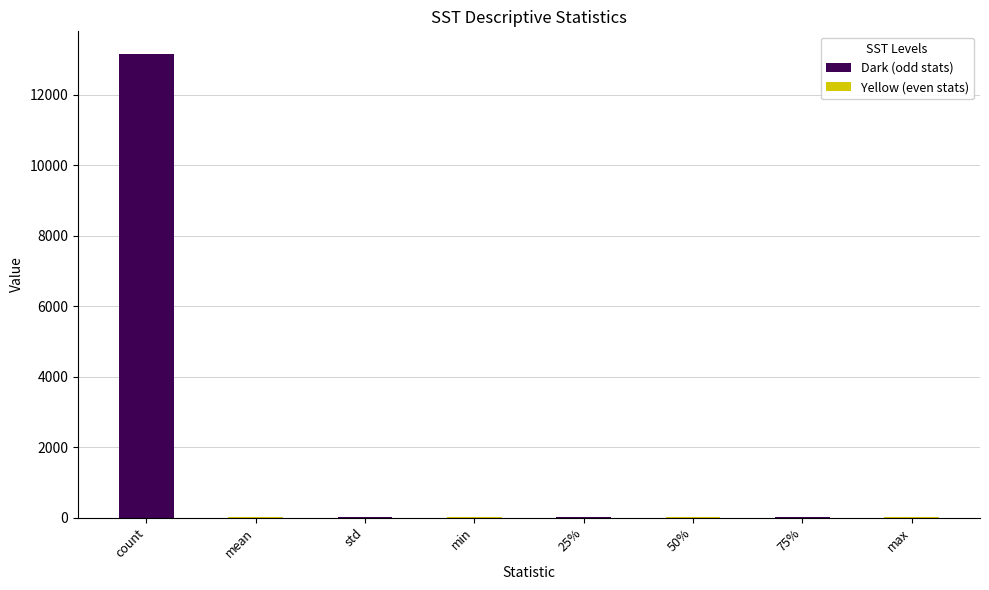

How many data points are above 19?

5